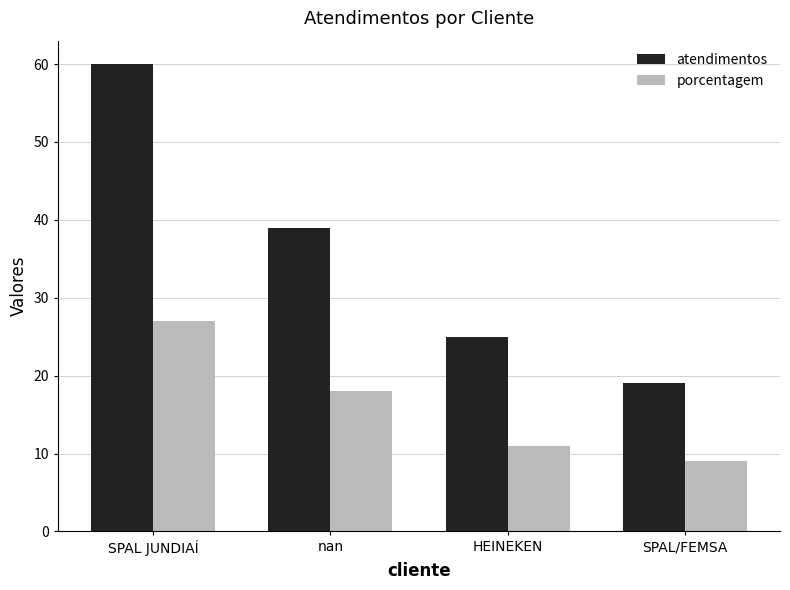

How many values in the porcentagem series are below 18?

2